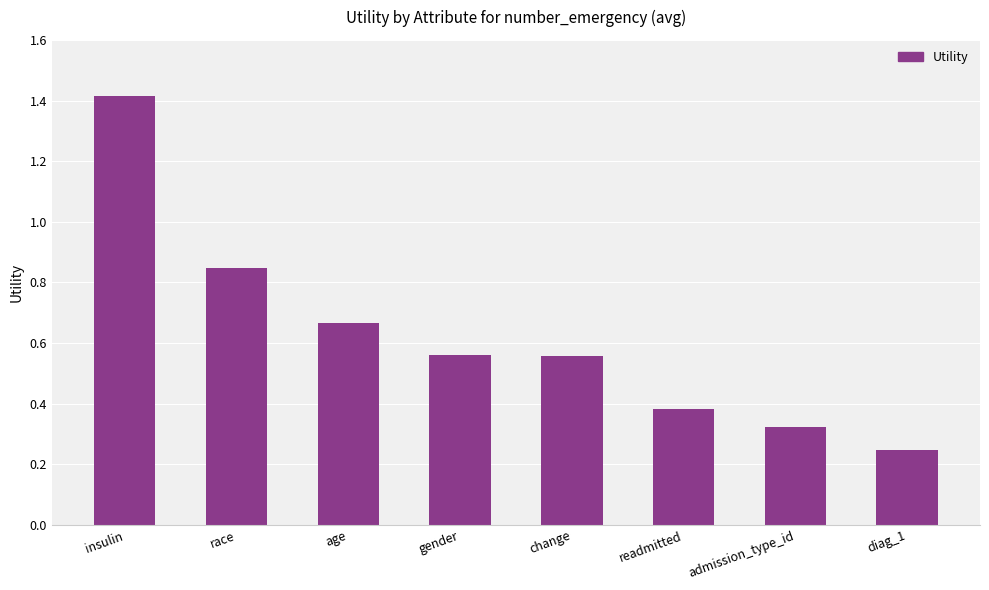

What is the sum of the values at age and readmitted?

1.0